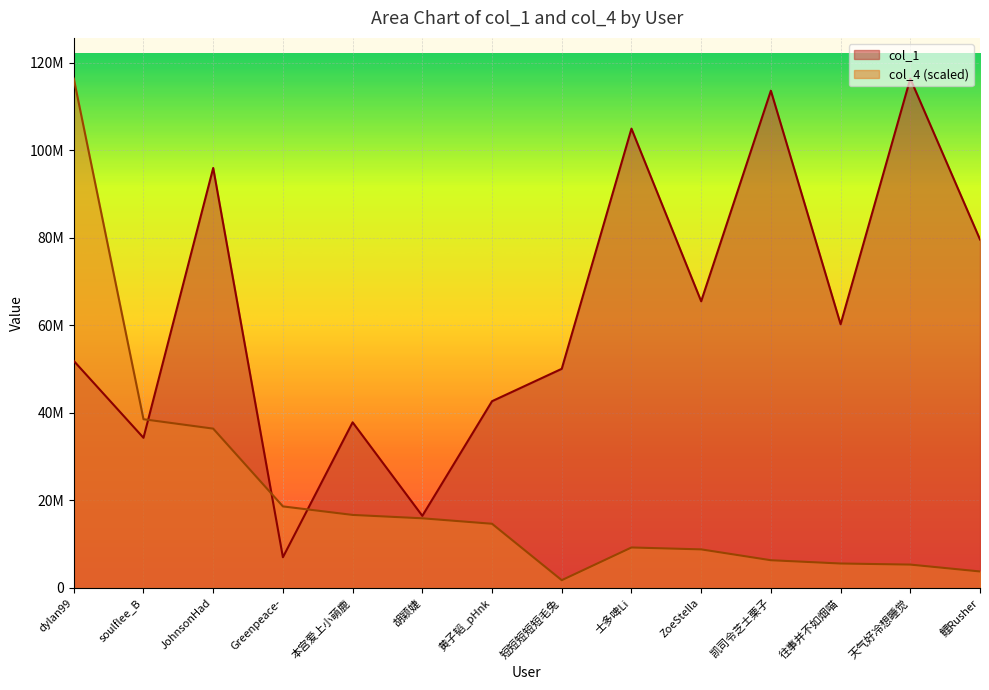

What is the label of the 9th point from the right?

胡颖婕